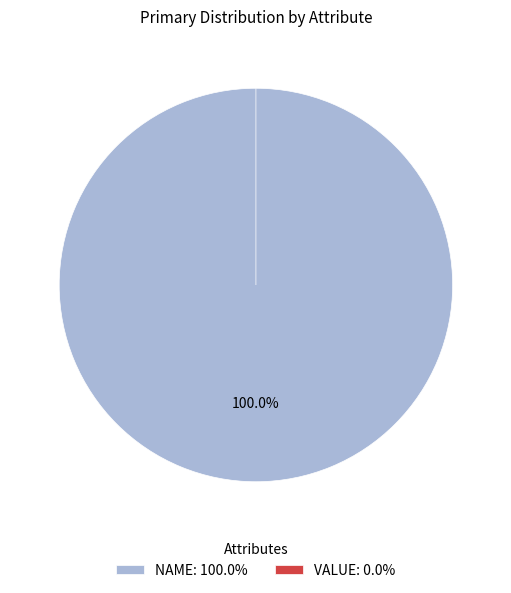

The VALUE slice represents 0% of the pie. True or false?

True